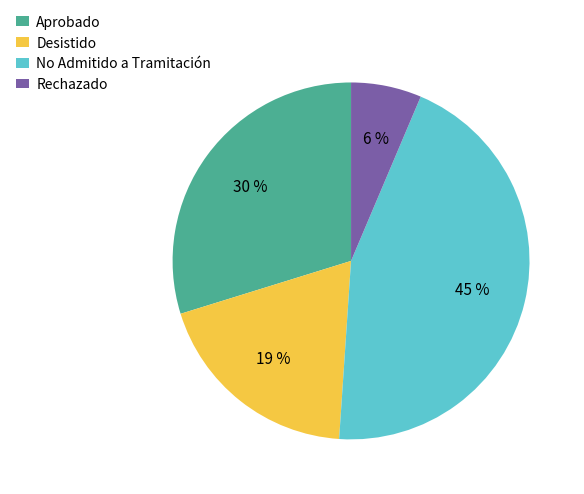

Does any single category account for the majority?

No